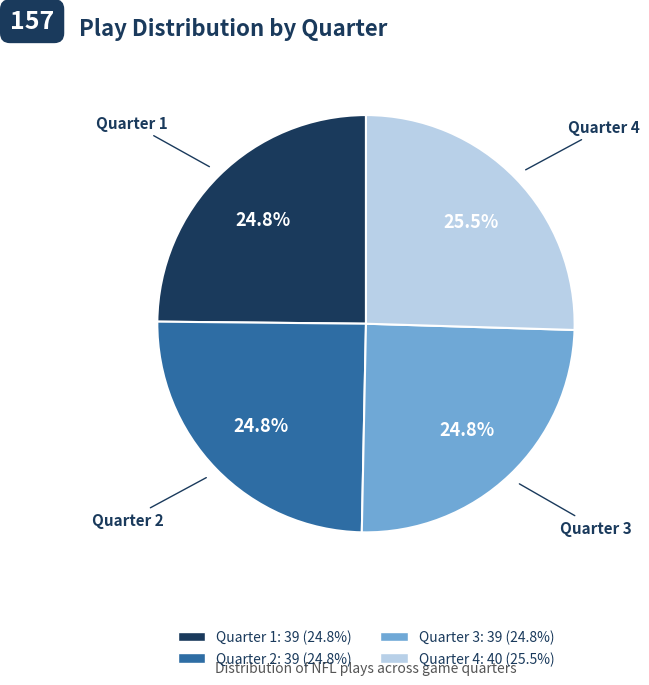

The Quarter 1 slice represents 18% of the pie. True or false?

False